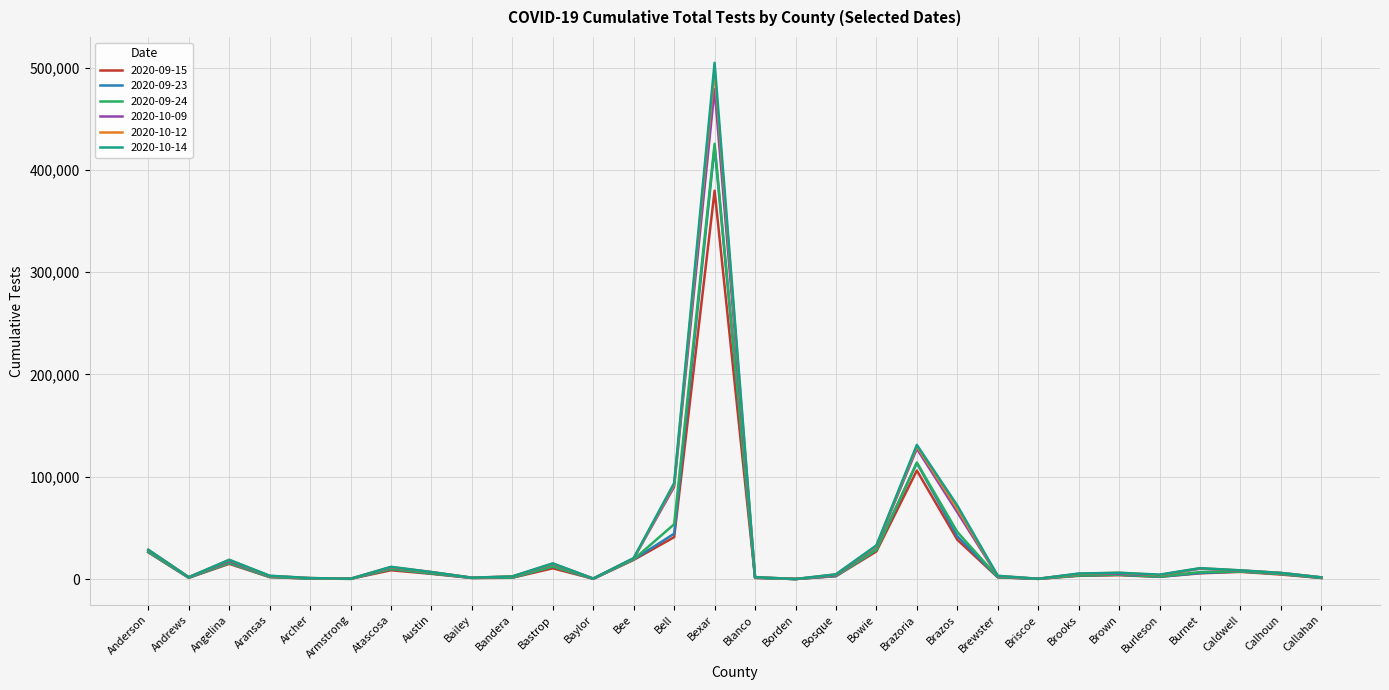

What is the sum of the 2020-10-14 values at Brooks and Bee?

25897